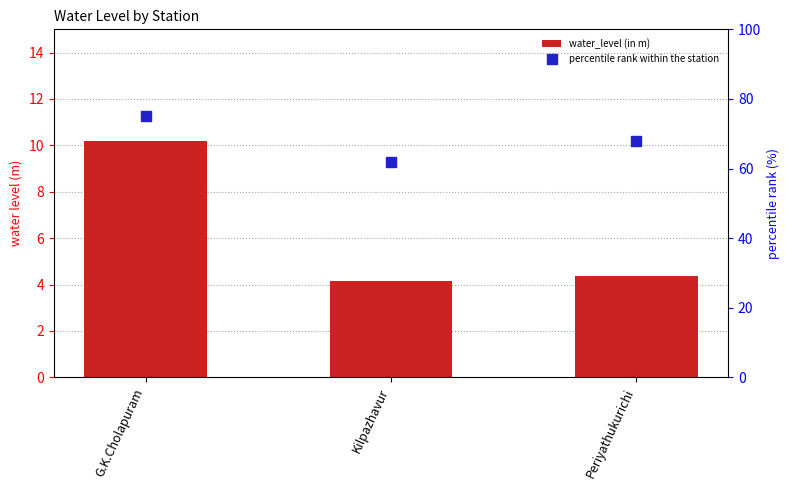

Is the value of water_level (in m) at Kilpazhavur greater than the value of percentile rank within the station at Kilpazhavur?

No